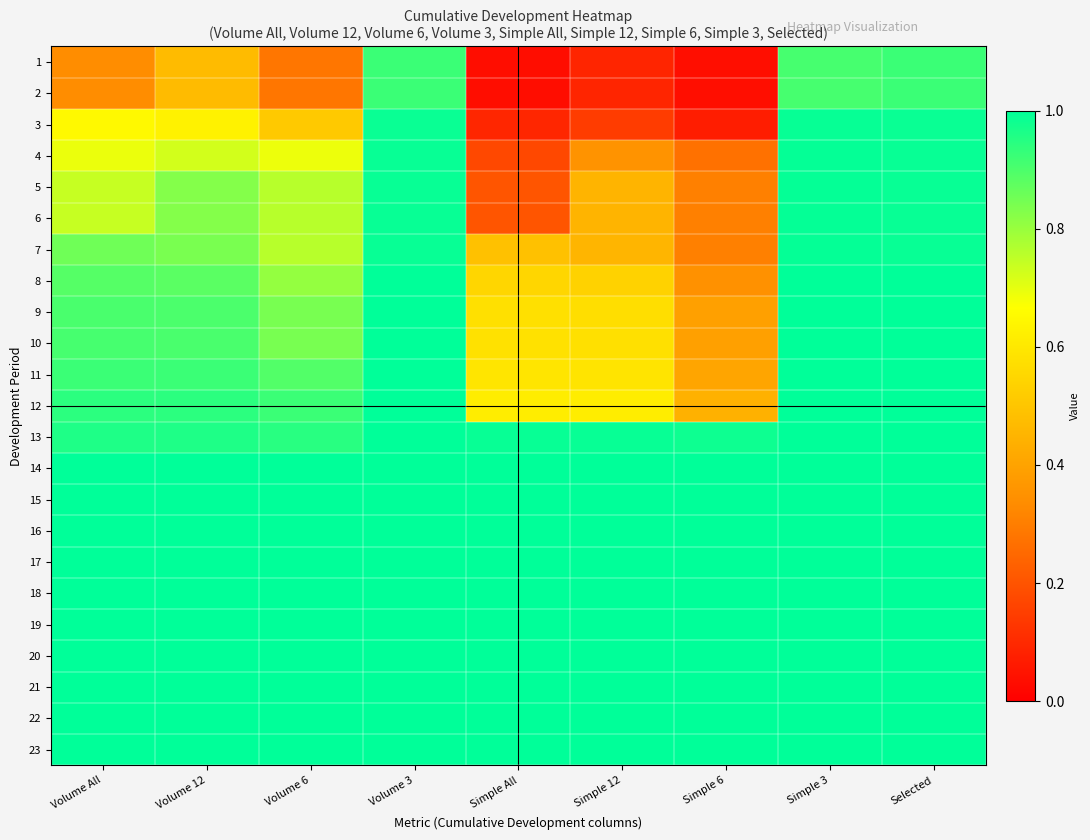

At how many categories does at least one series exceed 0?

9